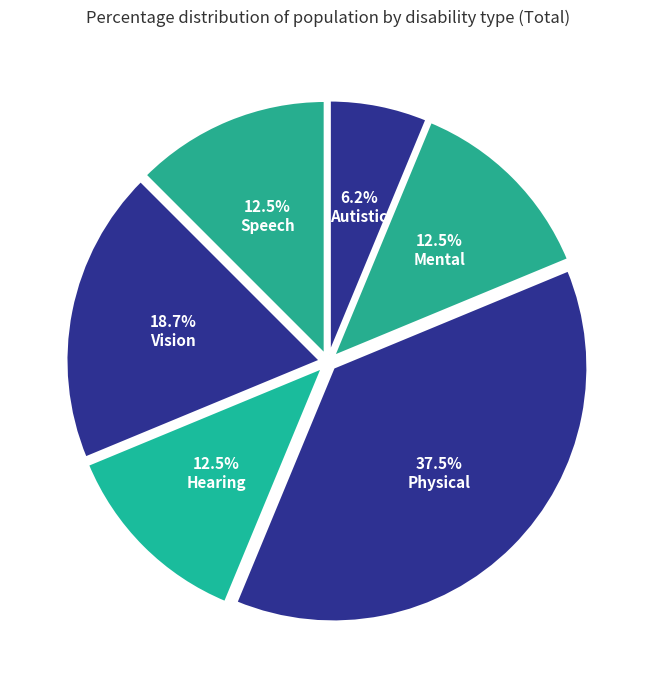

Count the number of slices in the pie.

6